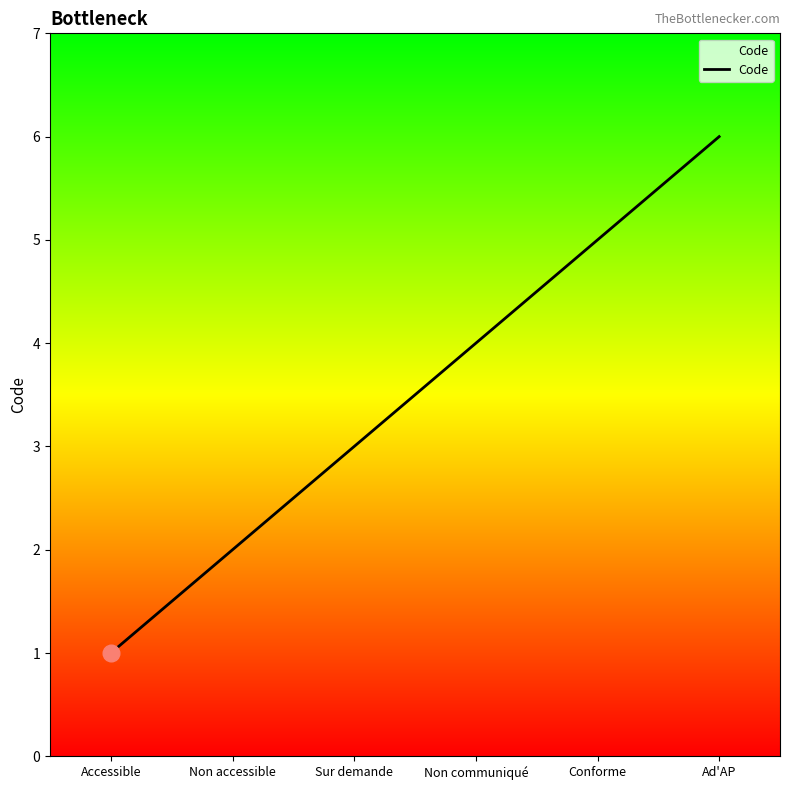

True or false: the data shows 4 at Ad'AP.

False